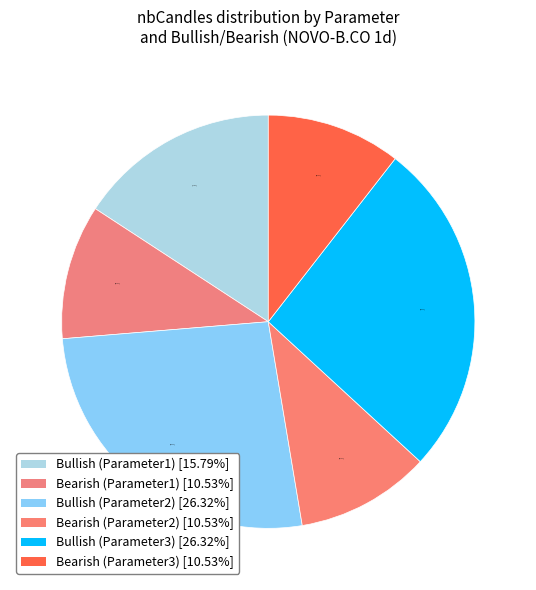

Which has a higher value, Bullish (Parameter1) or Bullish (Parameter2)?

Bullish (Parameter2)